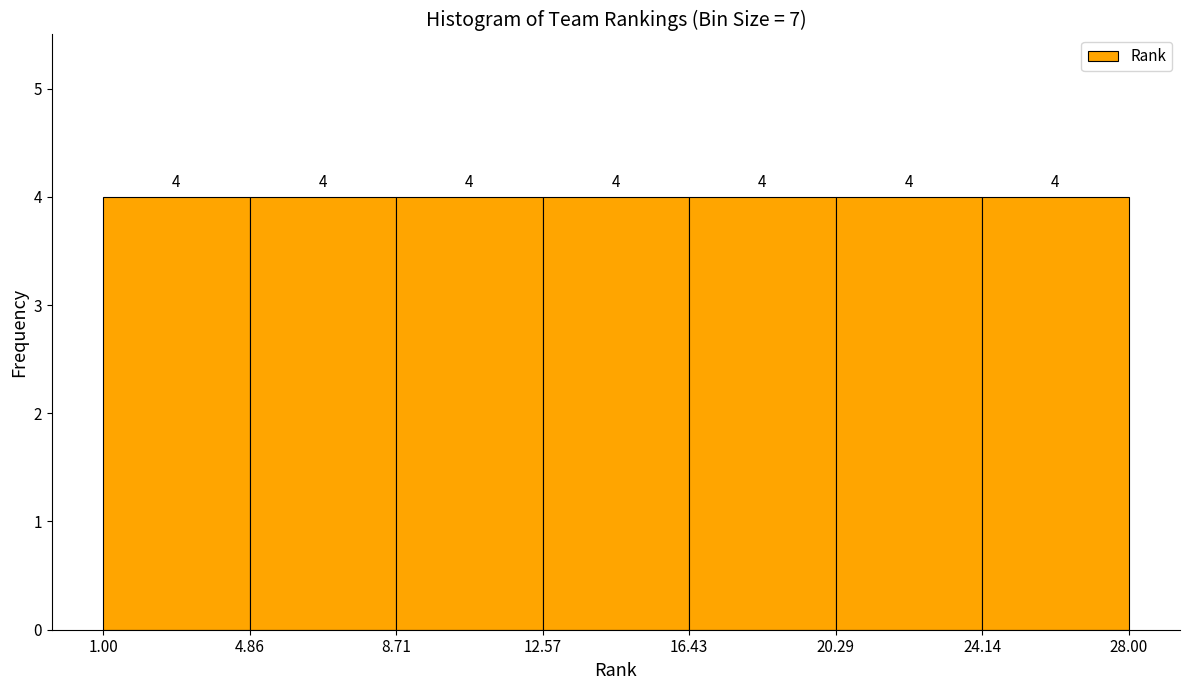

Reading left to right, list every bar in this chart as the range it spans on the x-axis followed by its height.

1.00 to 4.86: 4
4.86 to 8.71: 4
8.71 to 12.57: 4
12.57 to 16.43: 4
16.43 to 20.29: 4
20.29 to 24.14: 4
24.14 to 28.00: 4